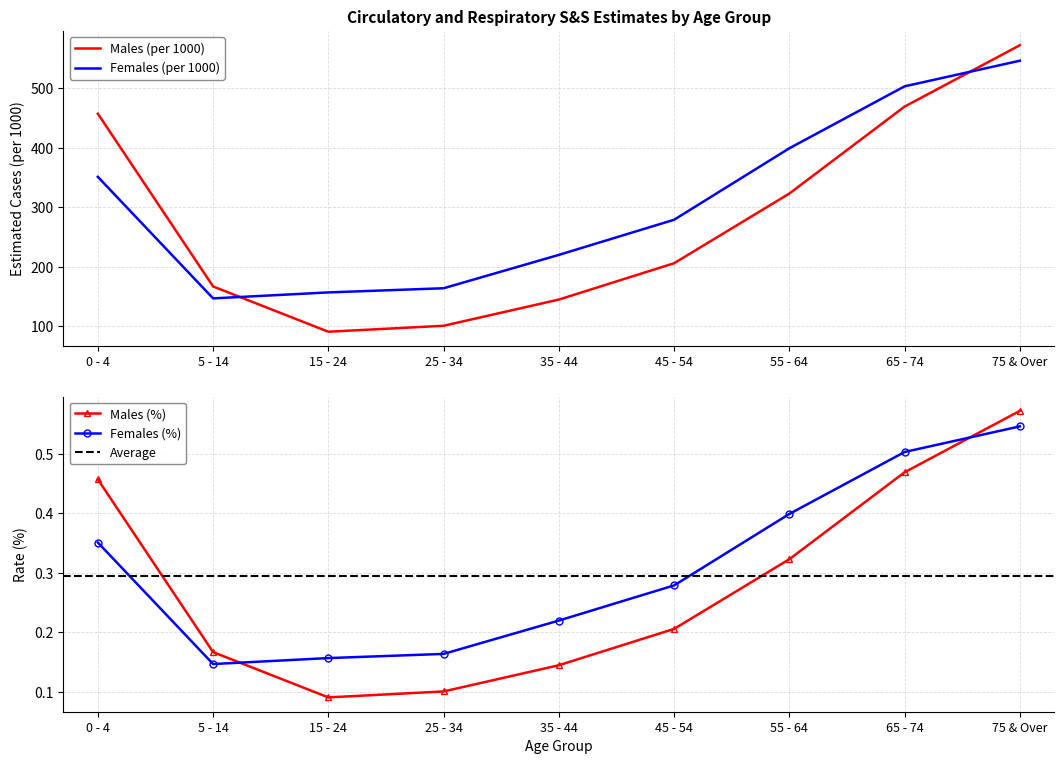

What position from the left is 45 - 54?

6